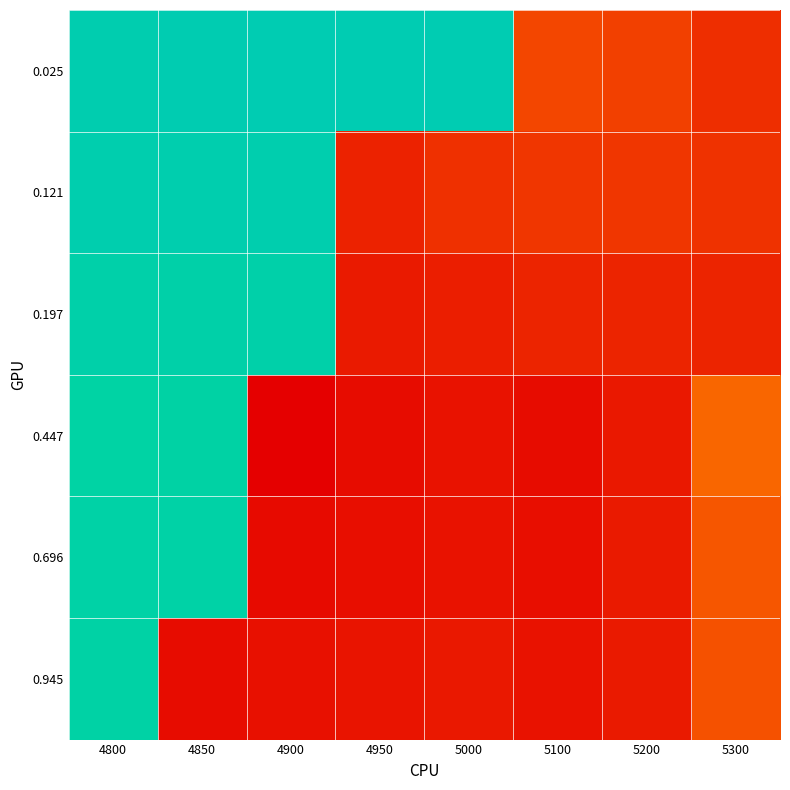

Rank the series at 5100 from lowest to highest value.

0.447, 0.696, 0.945, 0.197, 0.121, 0.025